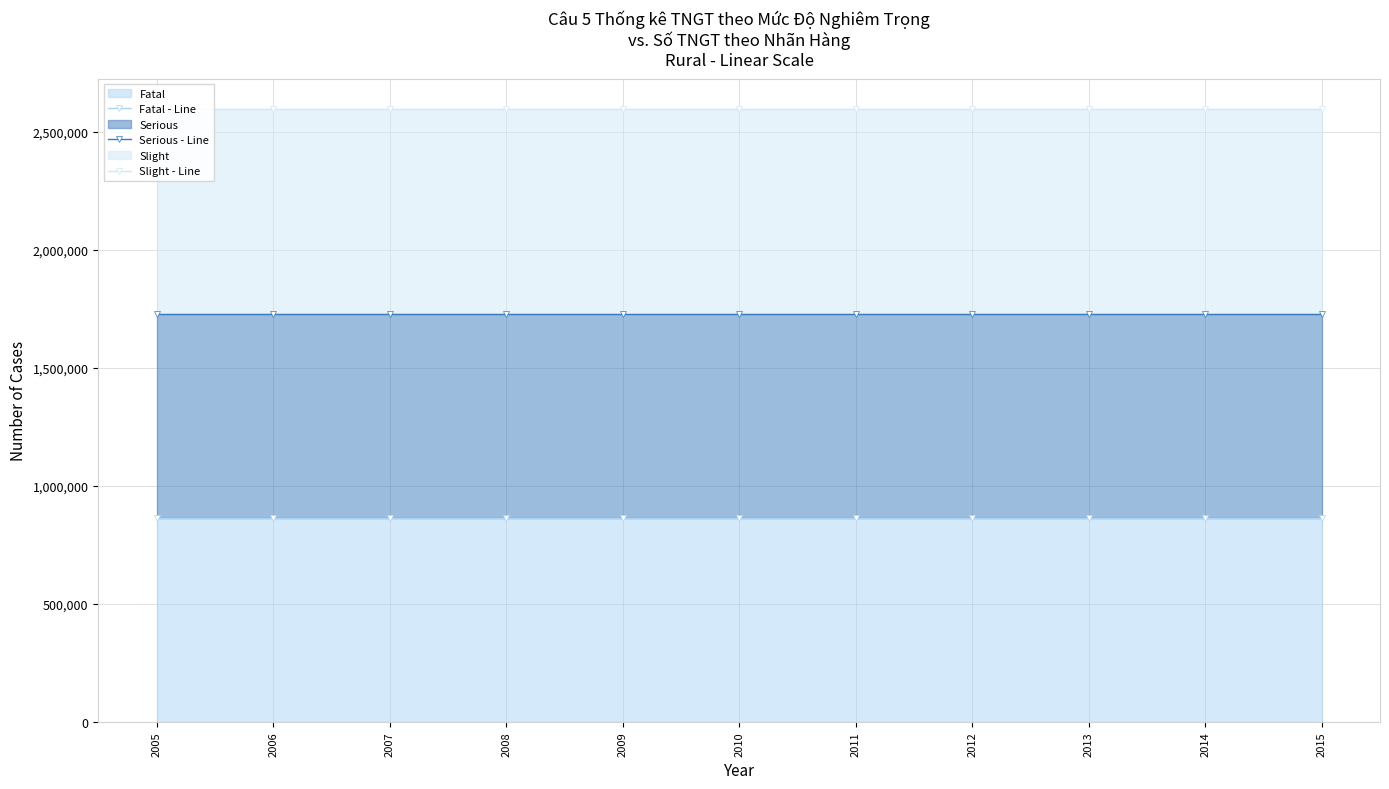

How many distinct data groups are displayed?

3